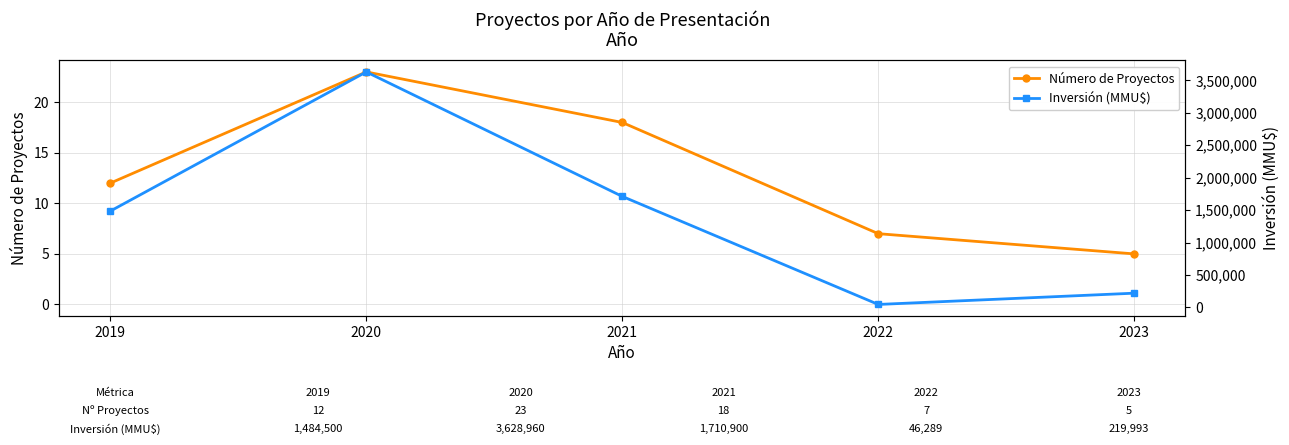

The value of Inversión (MMU$) at 2019 is 1484500. True or false?

True